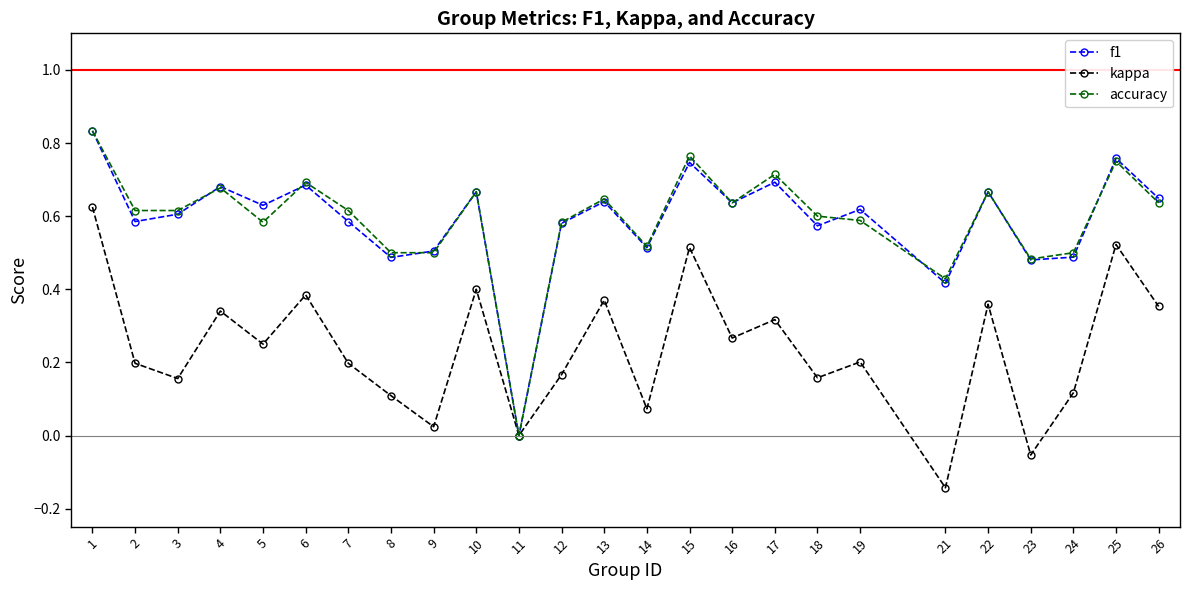

How many interior local valleys does the kappa series have?

9